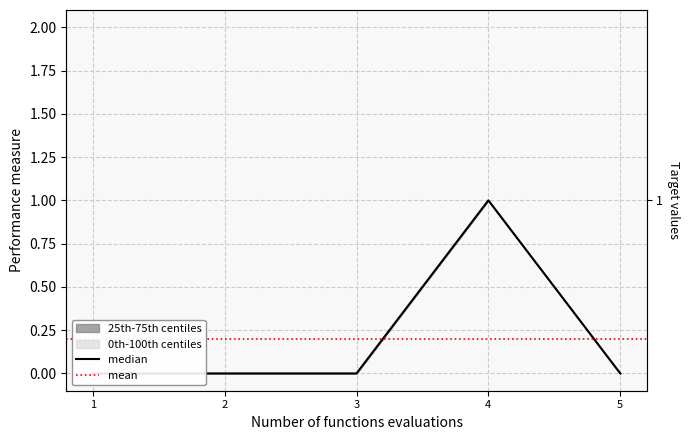

Is this an area chart (filled region under the line)?

No